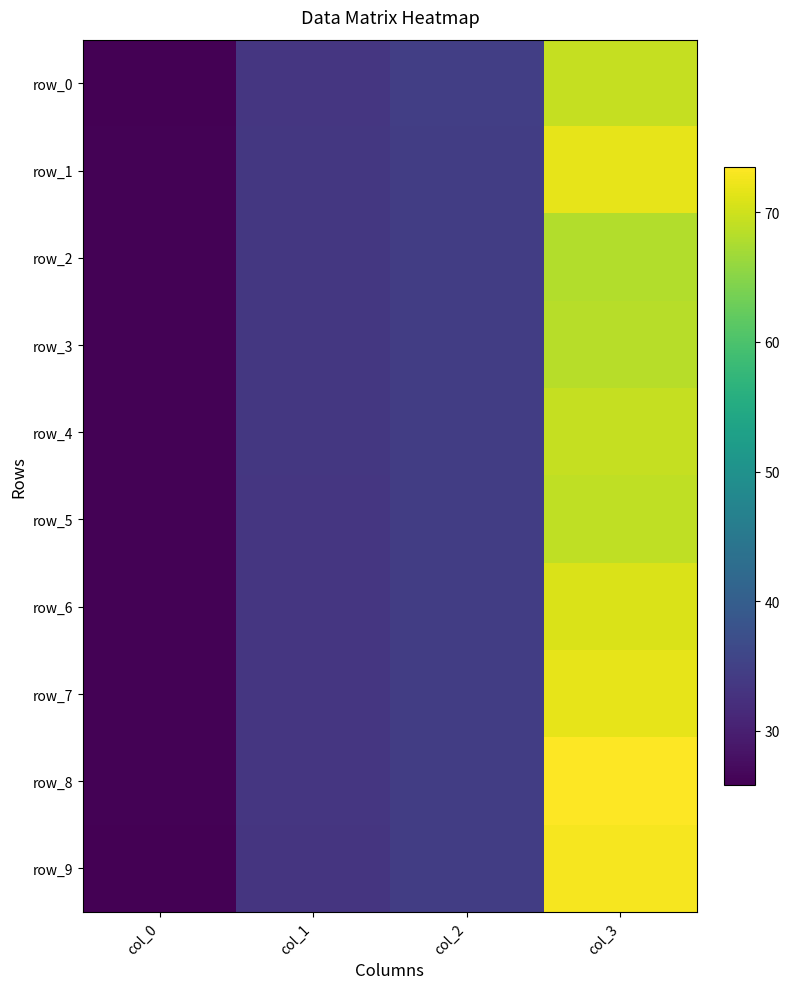

How many data points in row_5 are less than 34?

2